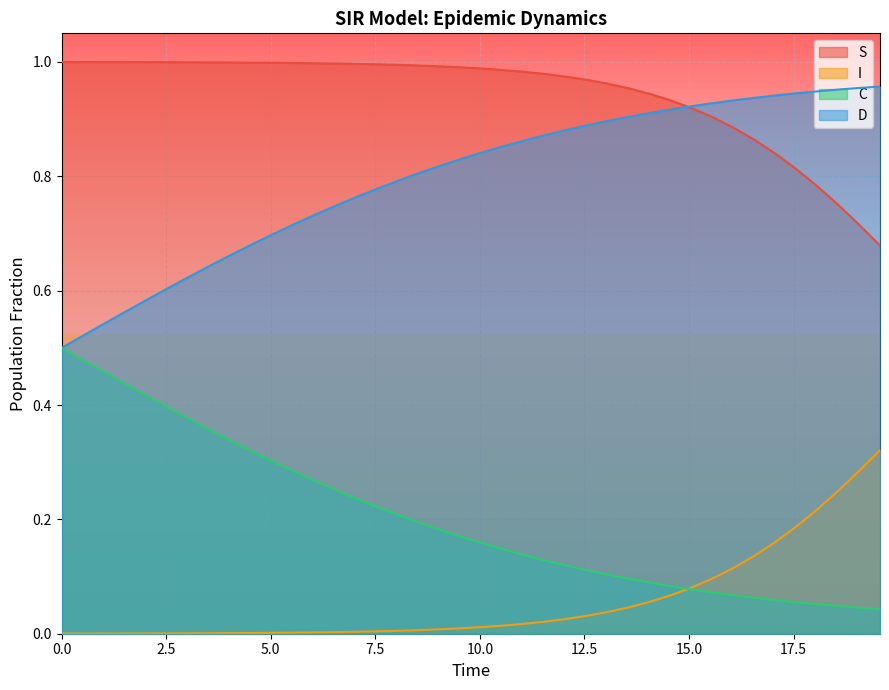

How many lines are shown in the chart?

4